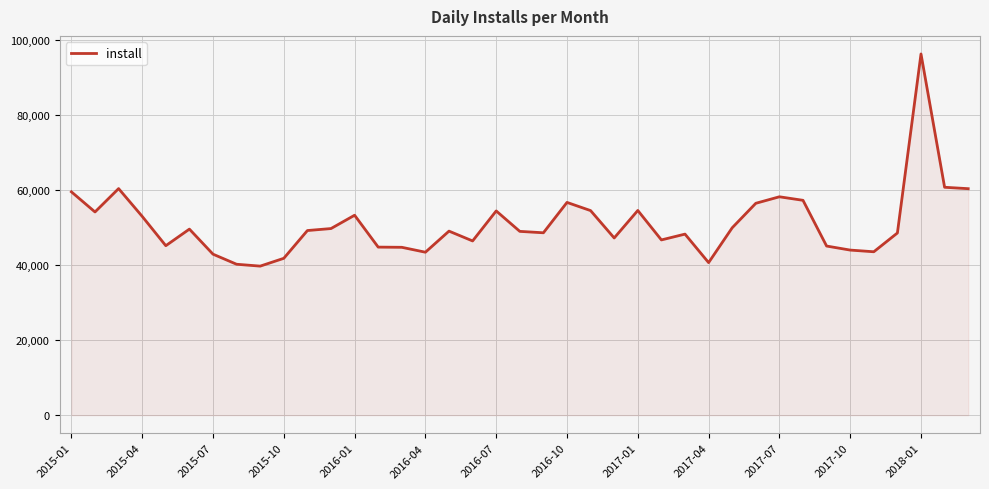

What is the greatest value displayed?

96344